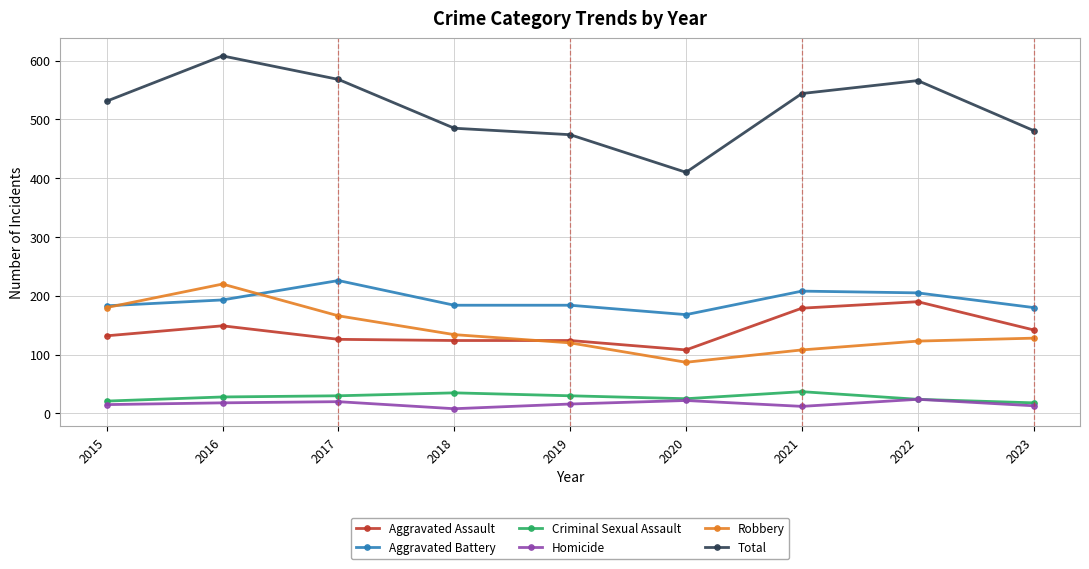

True or false: Homicide has more than 0 interior local peaks.

True